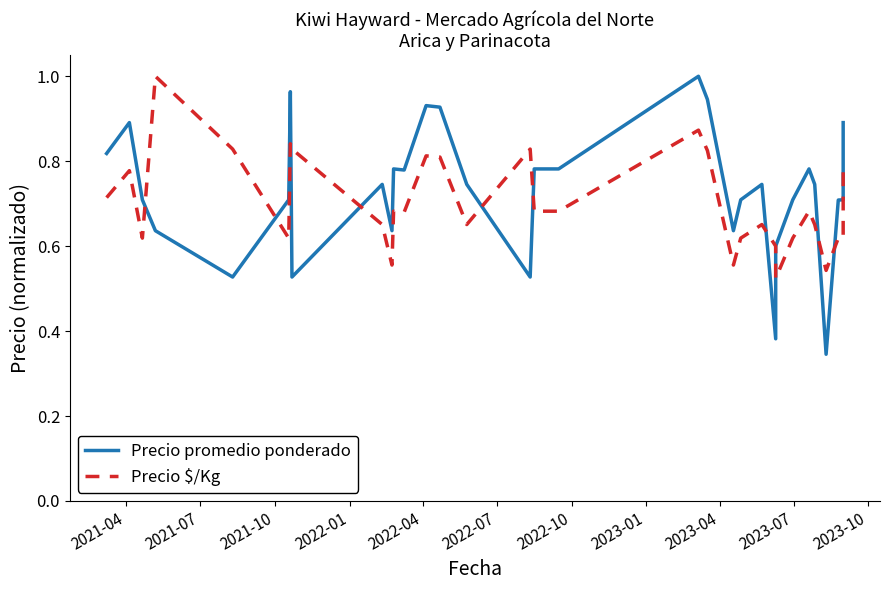

What is the value of the Precio promedio ponderado point at the 6th from the left?

0.7